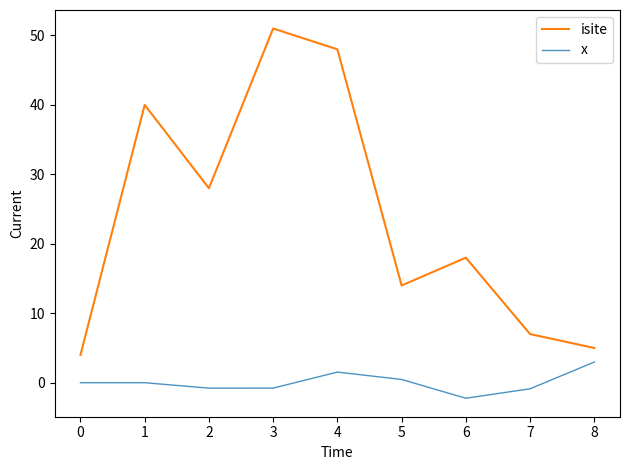

True or false: isite and x intersect in this chart.

False